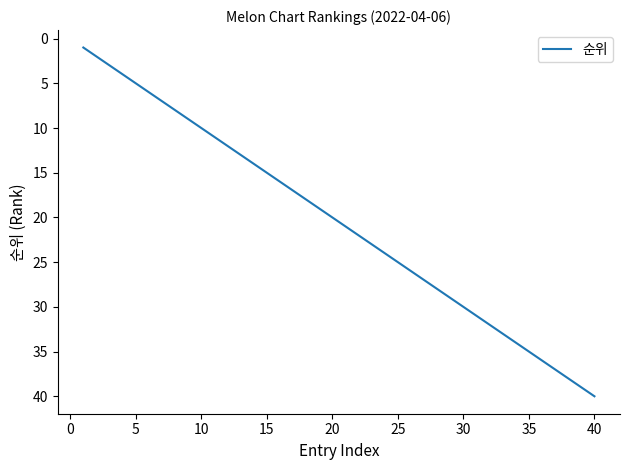

What is the greatest value displayed?

40